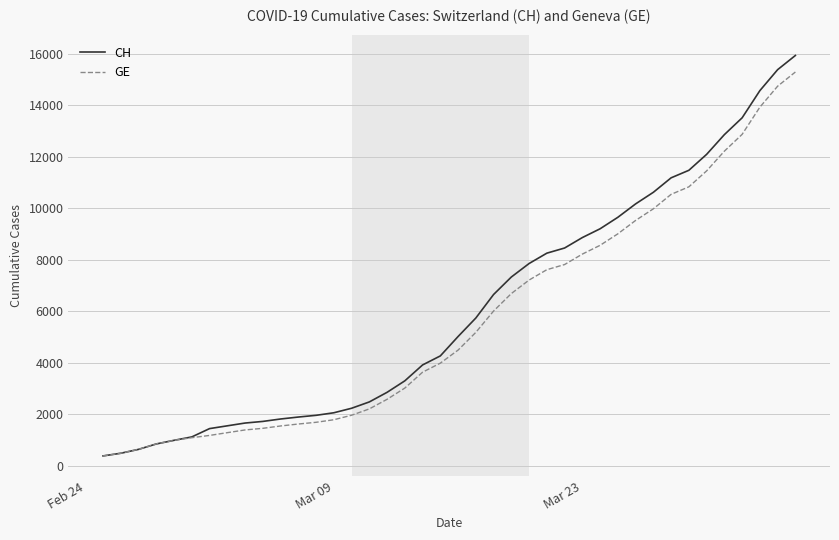

Which series has the widest spread of values?

CH